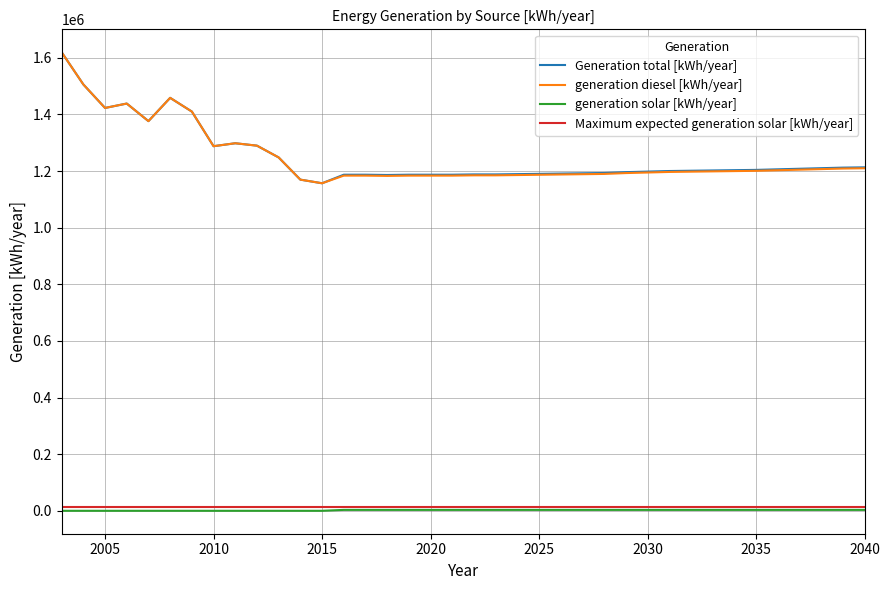

True or false: generation diesel [kWh/year] and Maximum expected generation solar [kWh/year] cross at least once.

False